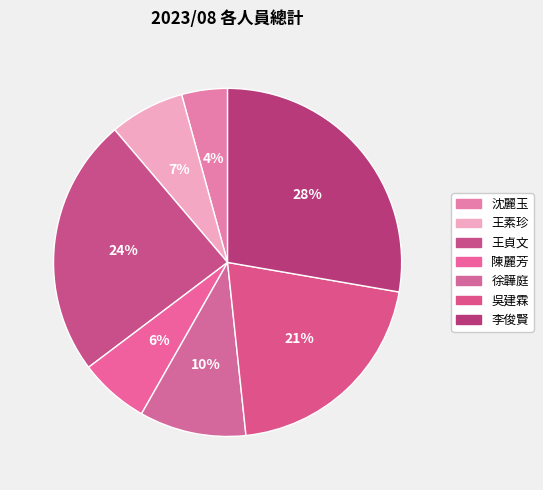

What percentage is the 陳麗芳 slice, to the nearest percent?

6%